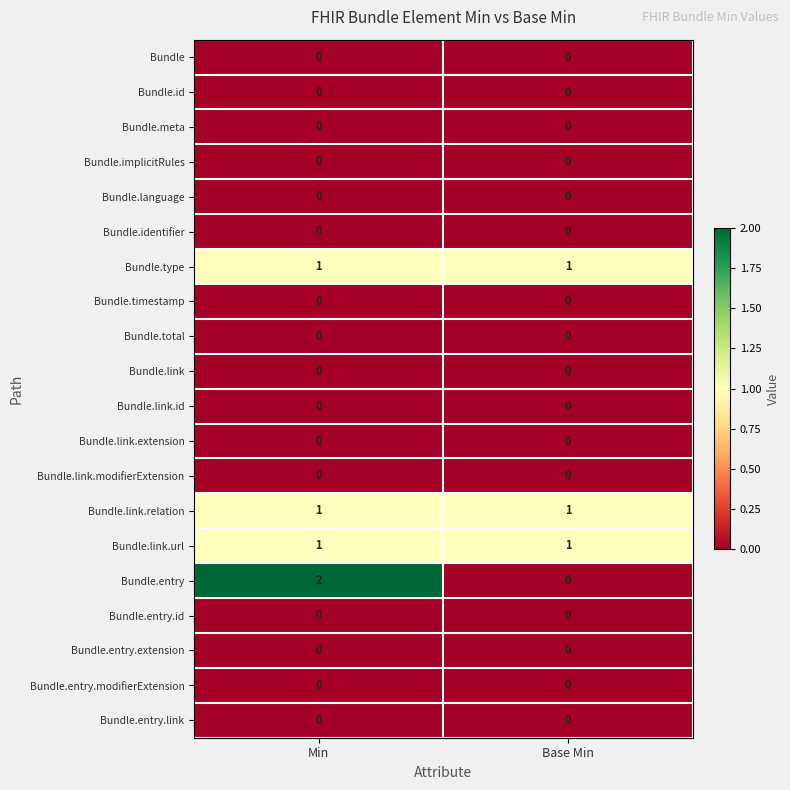

At how many categories does at least one series exceed 0?

2